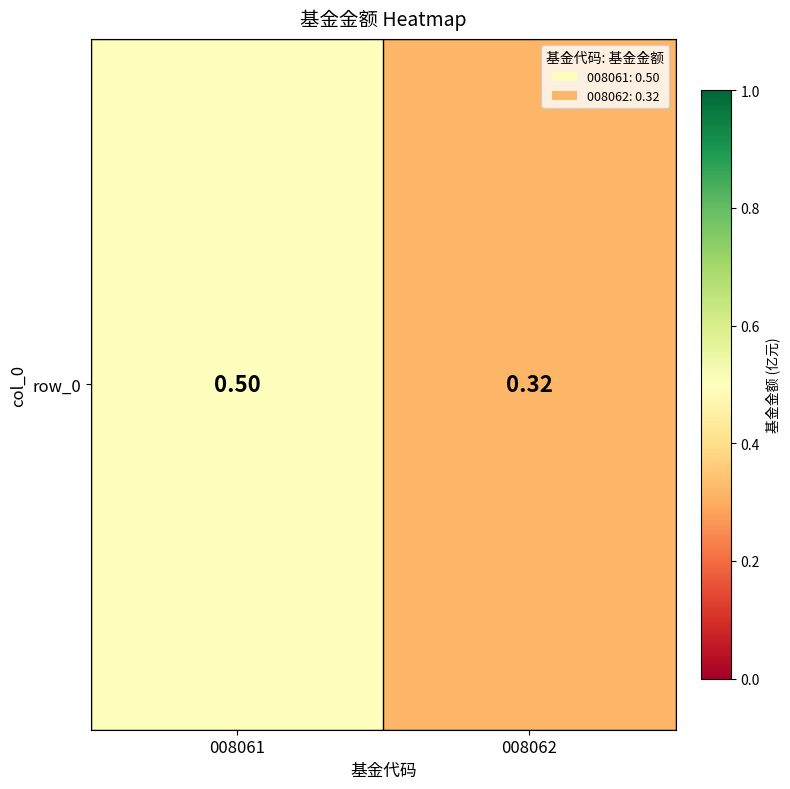

At which category does the chart reach its minimum across all series?

008062